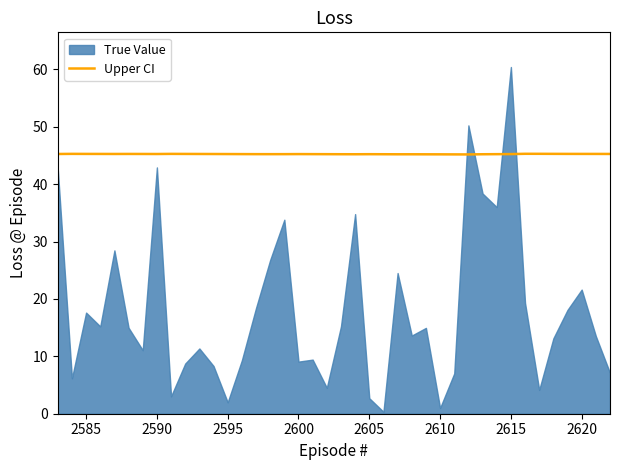

What is the highest value of the Upper CI series?

45.3